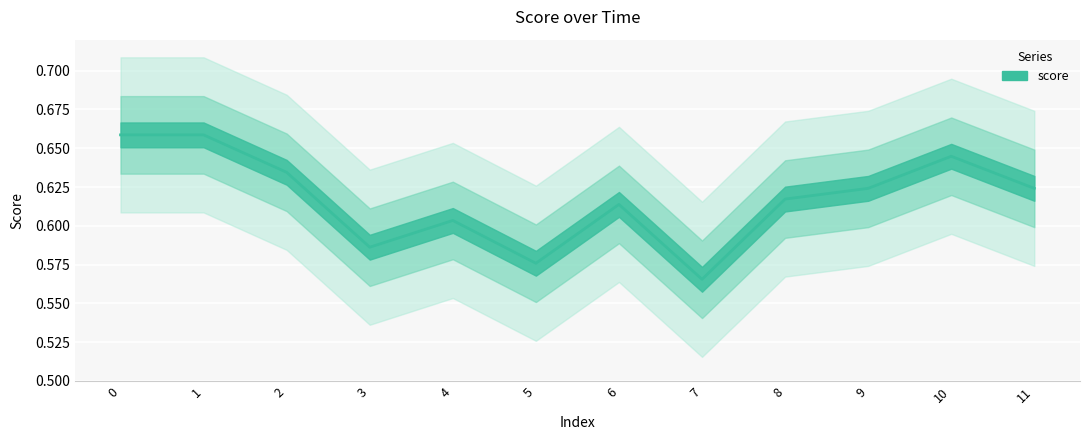

The chart shows a value of 1.0 at 5. True or false?

False